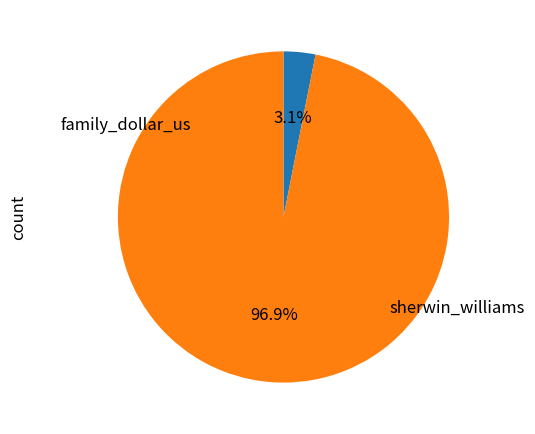

What is the change in value from family_dollar_us to sherwin_williams?

+678657